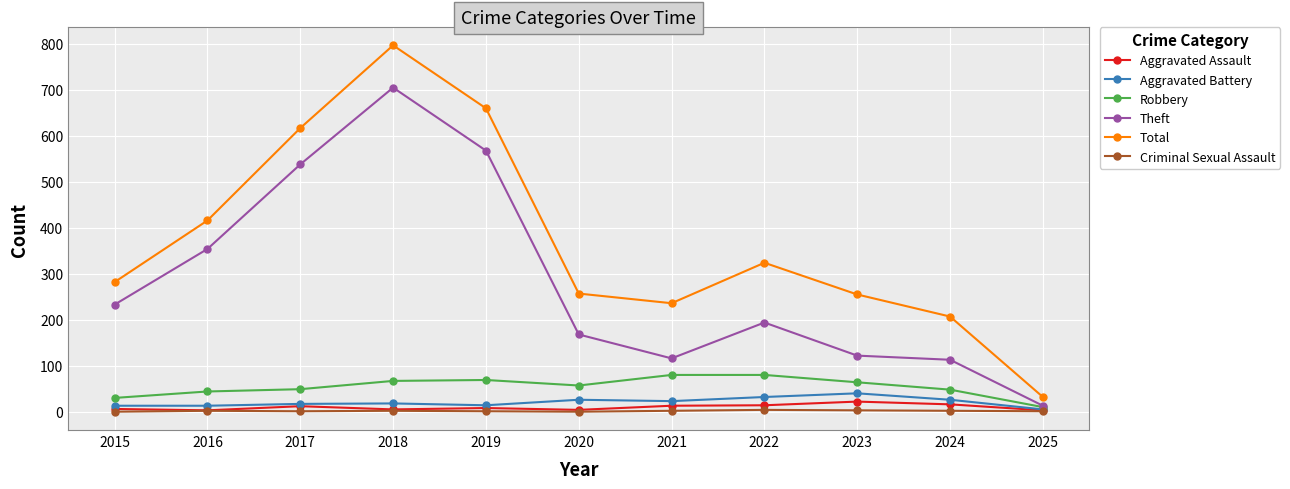

What is the greatest value displayed?

797